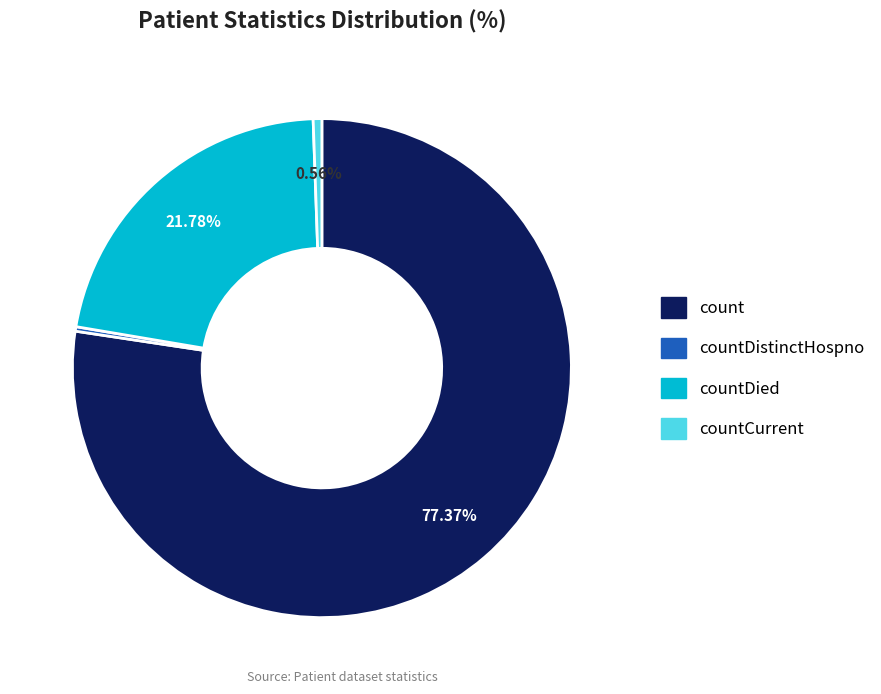

How many segments does this pie chart have?

4